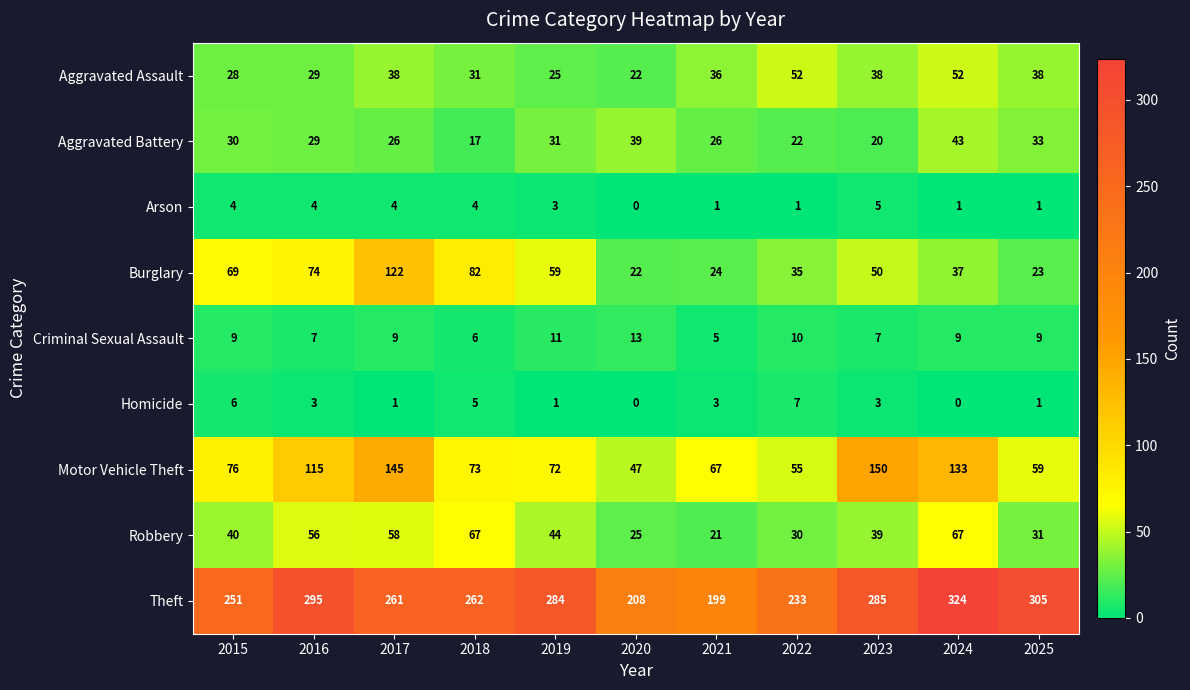

What is the difference between the maximum and minimum values in the Aggravated Assault series?

30